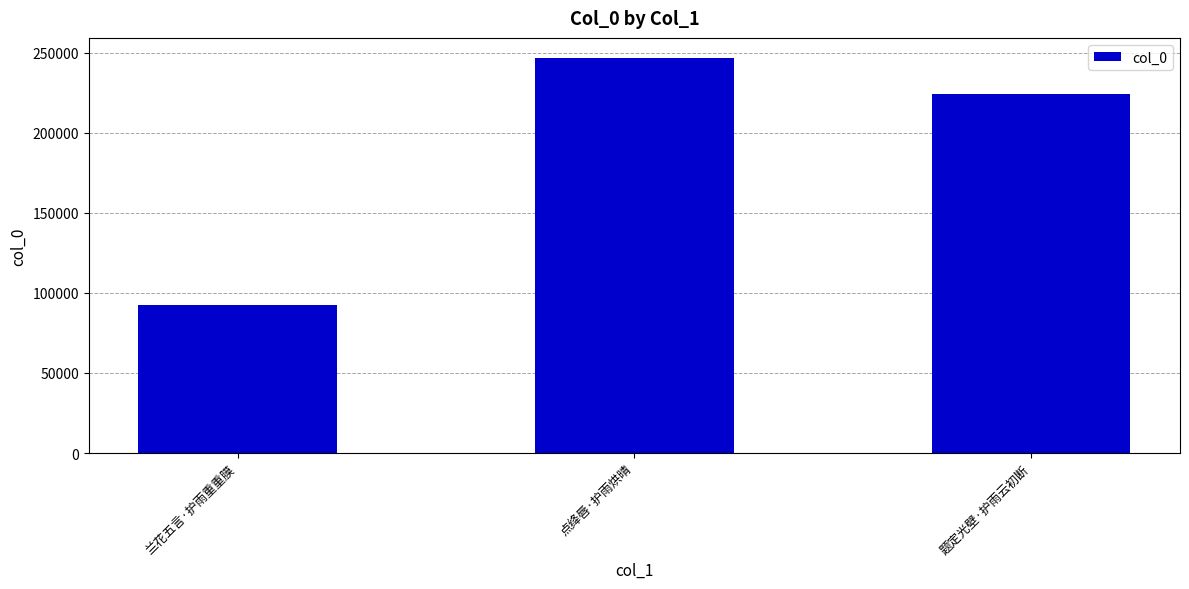

Rank the categories by value from highest to lowest.

点绛唇·护雨烘晴, 题定光壁·护雨云初断, 兰花五言·护雨重重膜